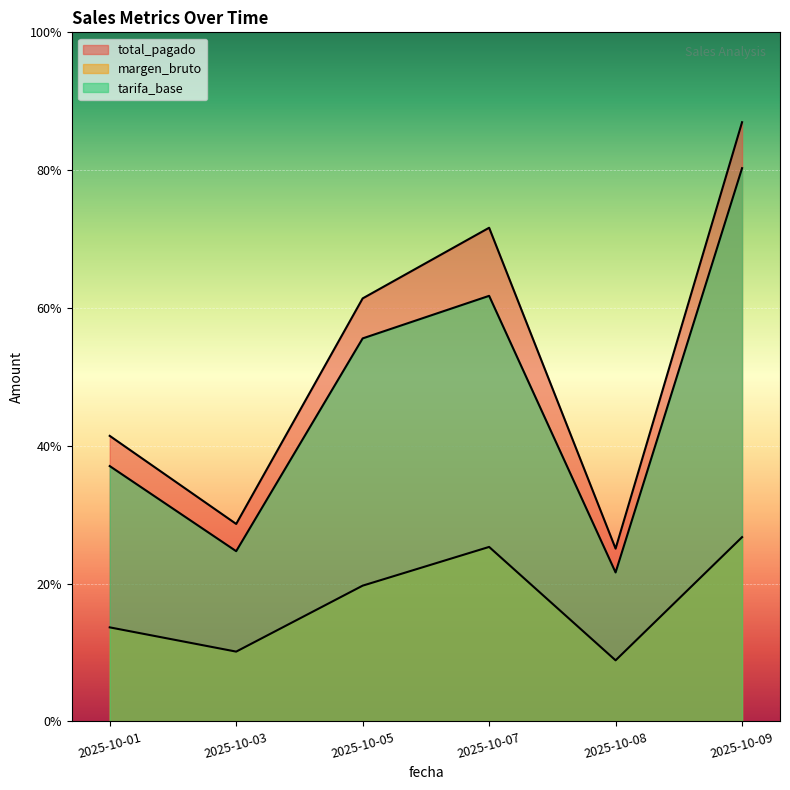

Rank the series by their maximum value, from highest to lowest.

total_pagado, tarifa_base, margen_bruto